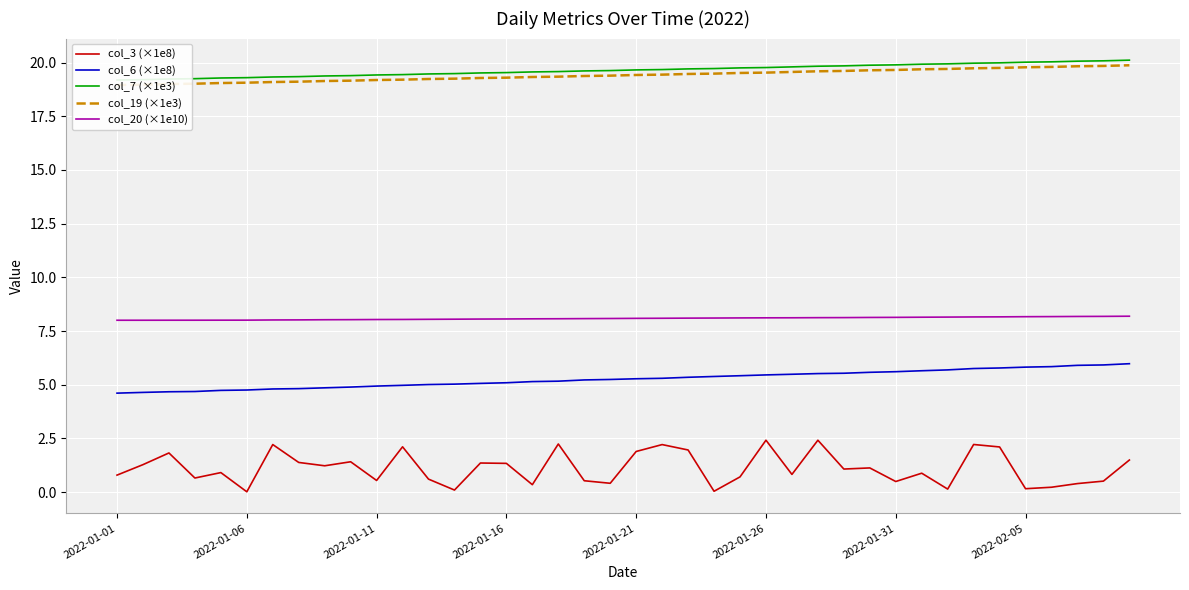

Rank the series by their maximum value, from lowest to highest.

col_3 (×1e8), col_6 (×1e8), col_20 (×1e10), col_19 (×1e3), col_7 (×1e3)